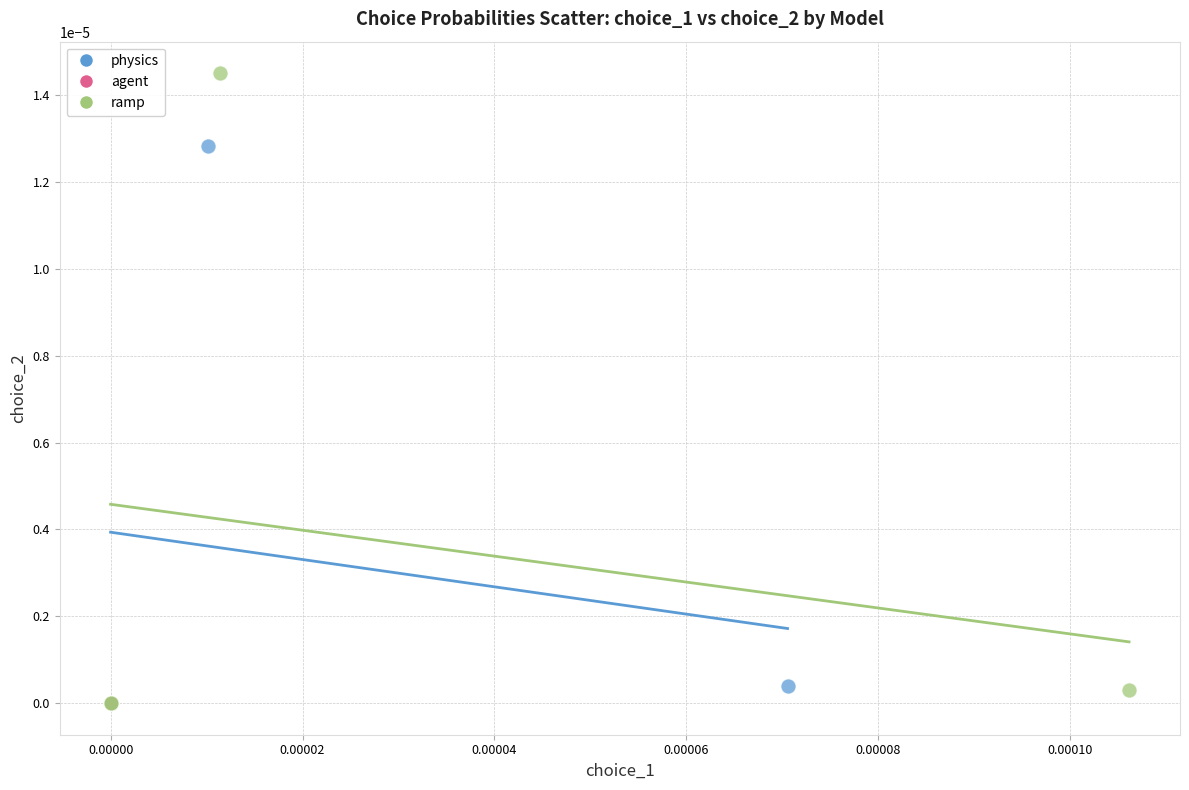

Which series reaches the maximum Y coordinate?

ramp